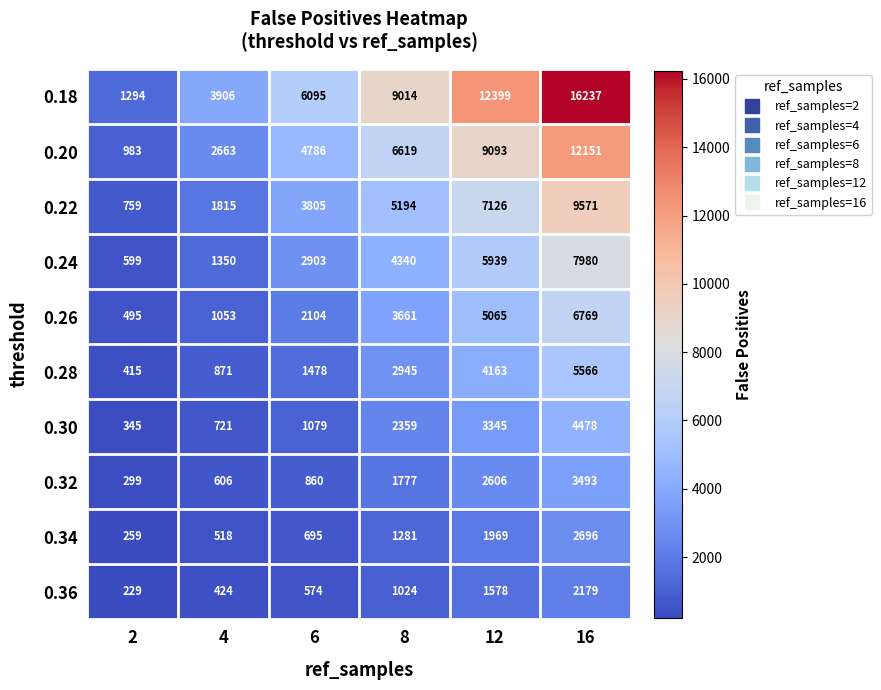

Count the number of categories in the chart.

6